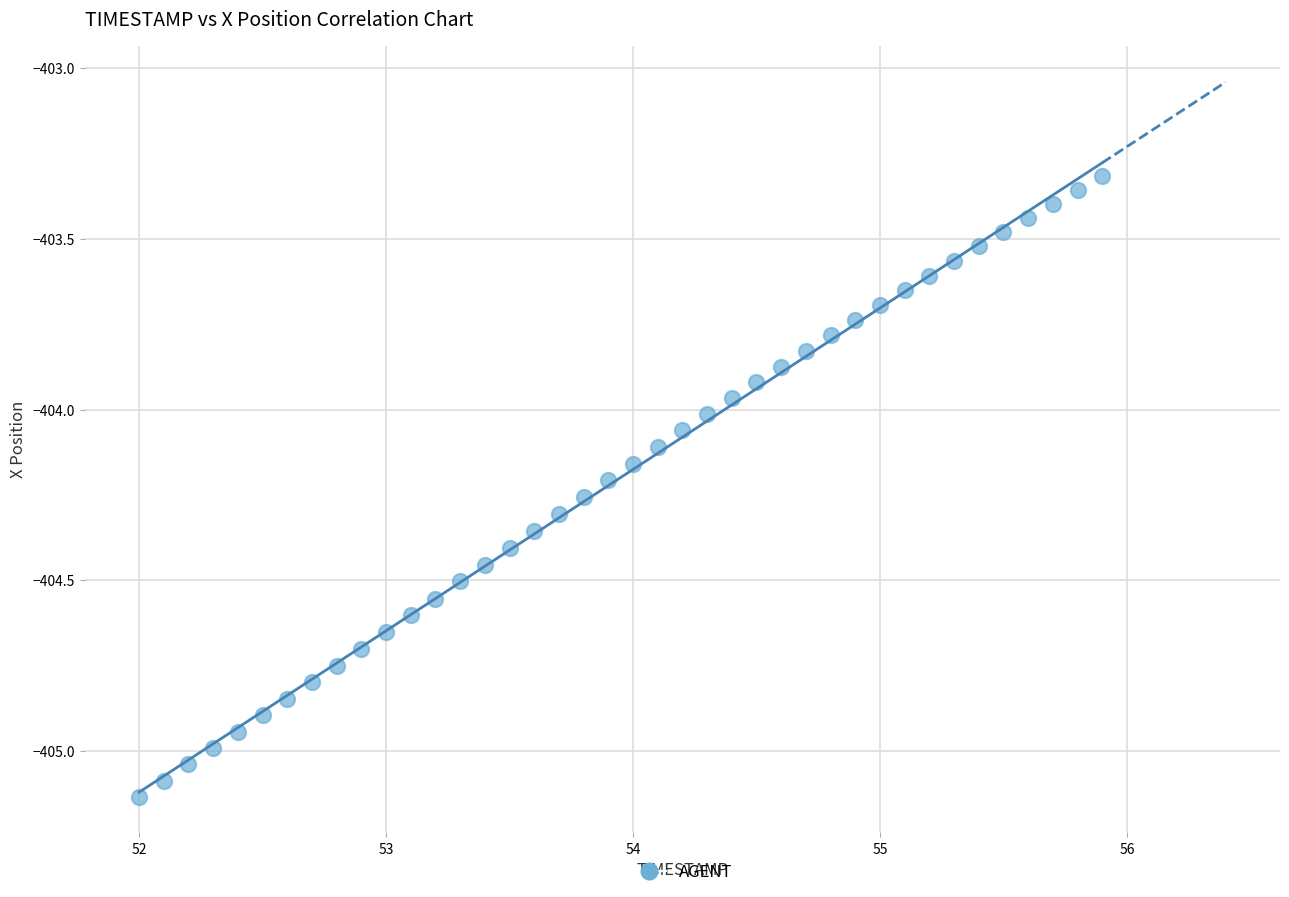

What is the range of X values (max minus min)?

3.9